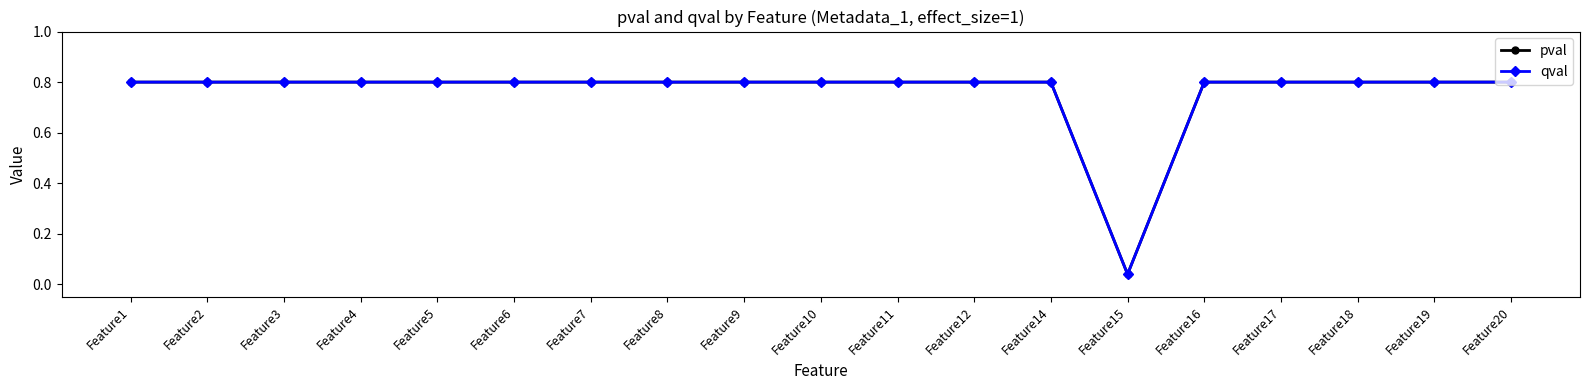

Which series has the widest spread of values?

pval